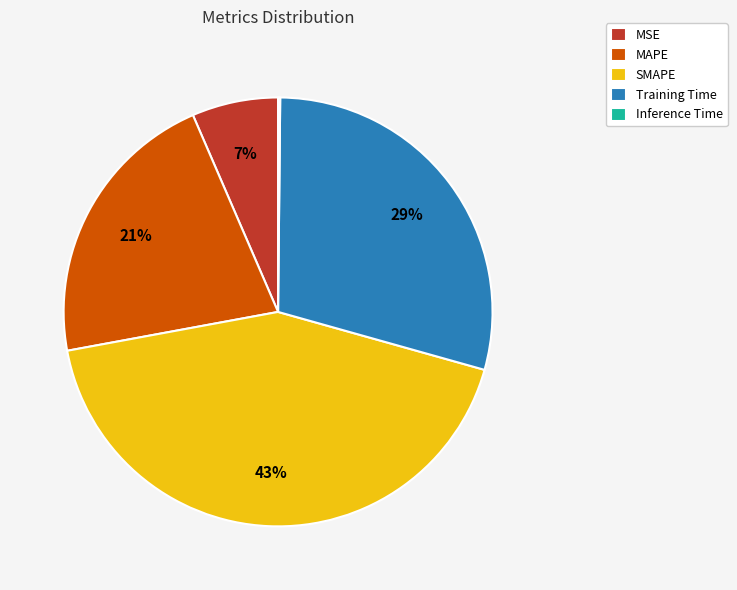

What is the largest slice in the pie chart?

SMAPE